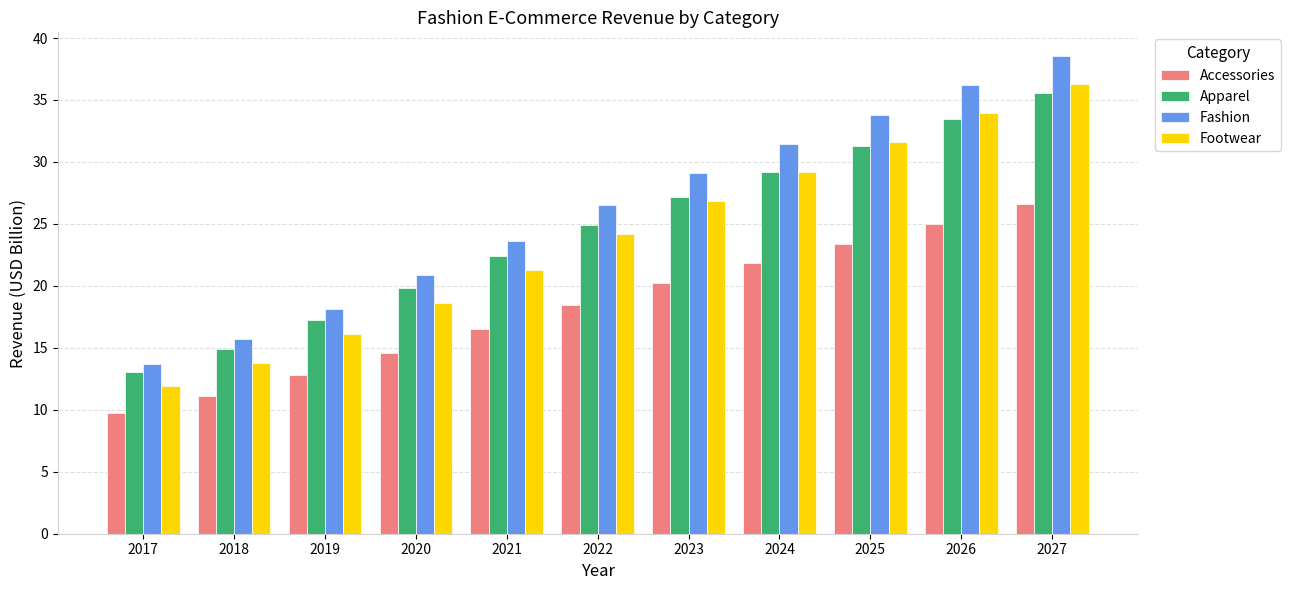

What is the average value of the Apparel series?

24.5